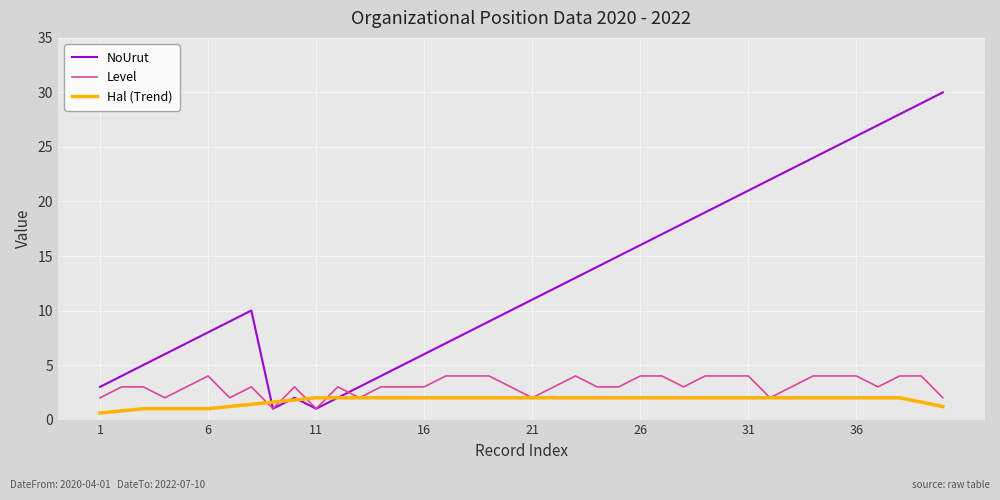

Which series has the largest total across all categories?

NoUrut